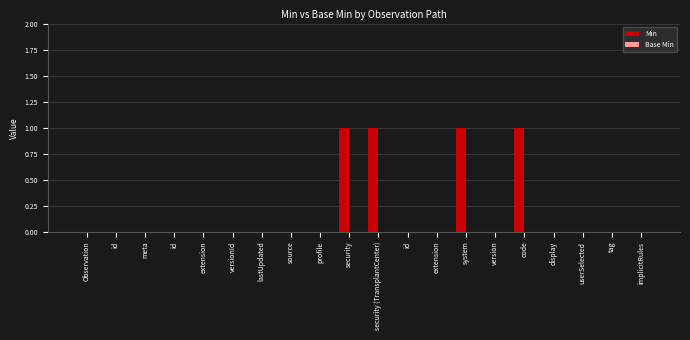

Reading left to right, what are all the values shown in this chart?

Min: Observation=0	id=0	meta=0	id=0	extension=0	versionId=0	lastUpdated=0	source=0	profile=0	security=1	security (TransplantCenter)=1	id=0	extension=0	system=1	version=0	code=1	display=0	userSelected=0	tag=0	implicitRules=0
Base Min: Observation=0	id=0	meta=0	id=0	extension=0	versionId=0	lastUpdated=0	source=0	profile=0	security=0	security (TransplantCenter)=0	id=0	extension=0	system=0	version=0	code=0	display=0	userSelected=0	tag=0	implicitRules=0